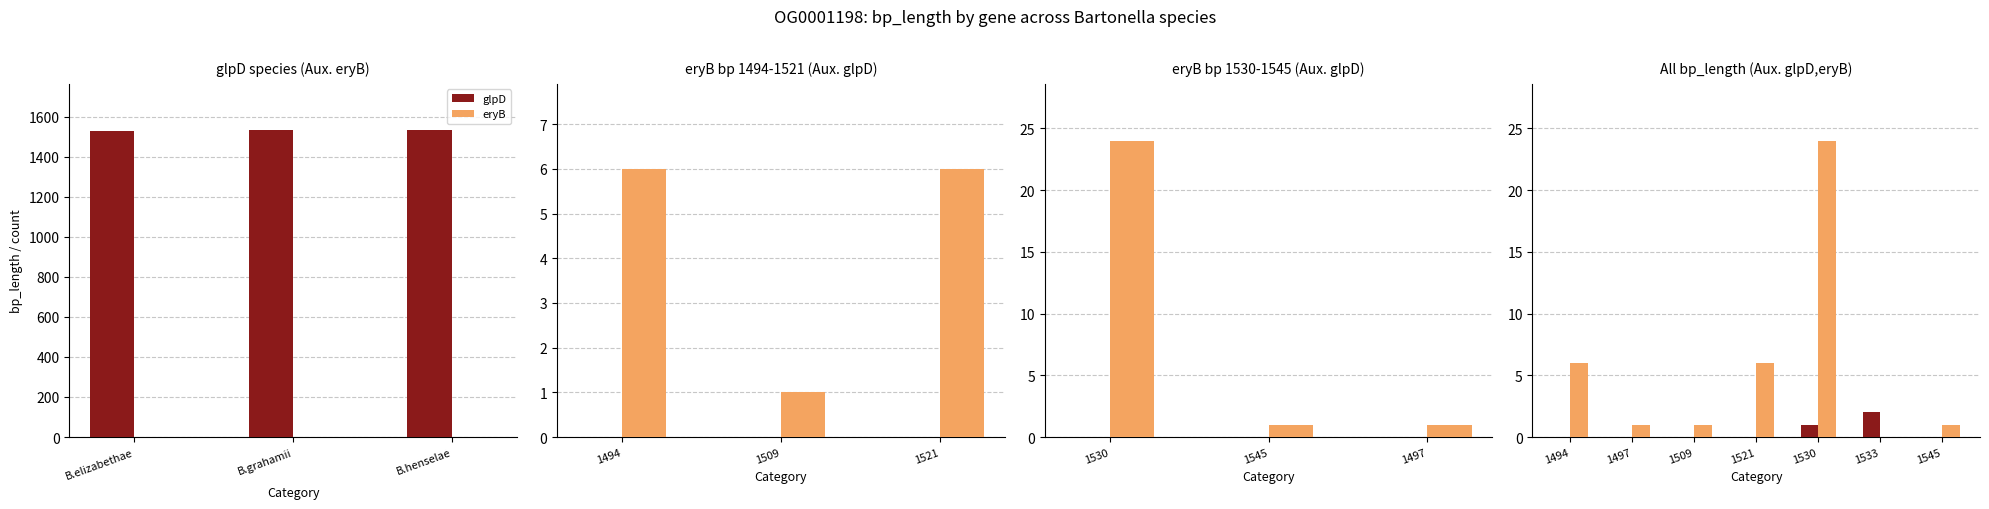

How many values in eryB are above zero?

6